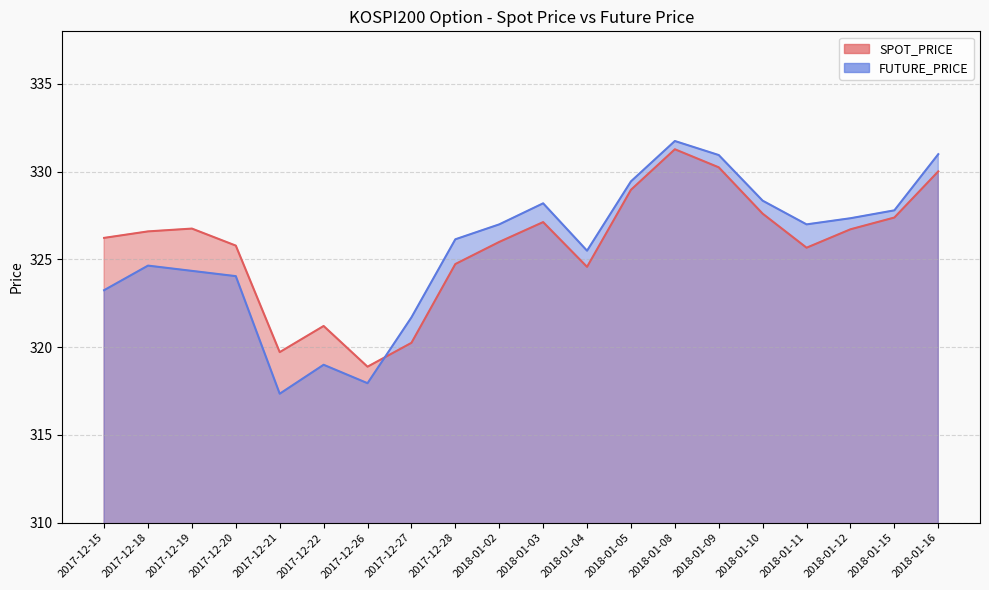

Which series has the largest total across all categories?

SPOT_PRICE